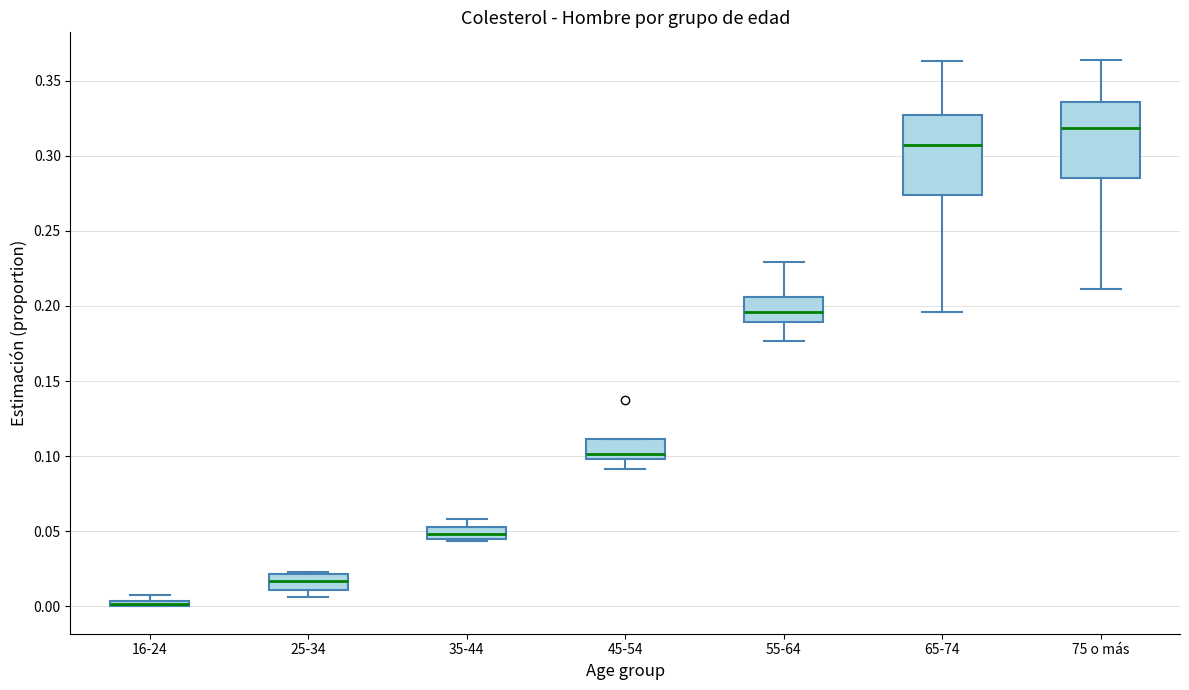

Where does the median line of the box for 55-64 sit on the y-axis? The values are not printed on the chart, so give them approximately, as read against the axis.

0.195